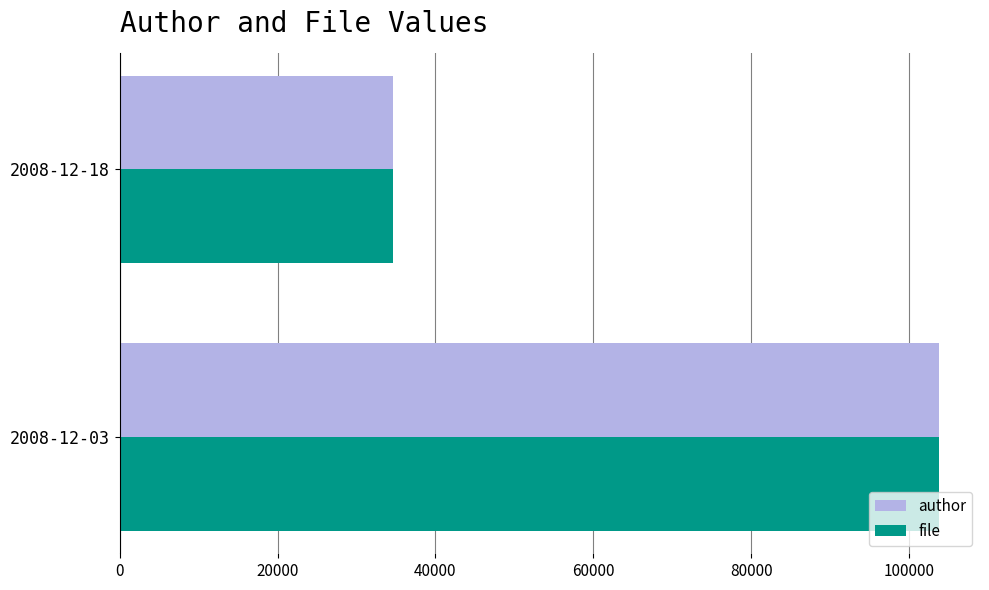

What is the maximum value shown in the chart?

103797